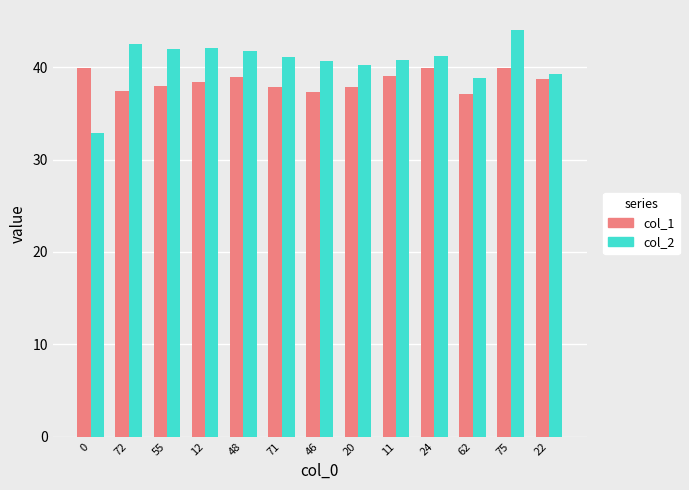

What is the label of the 4th bar from the right?

24